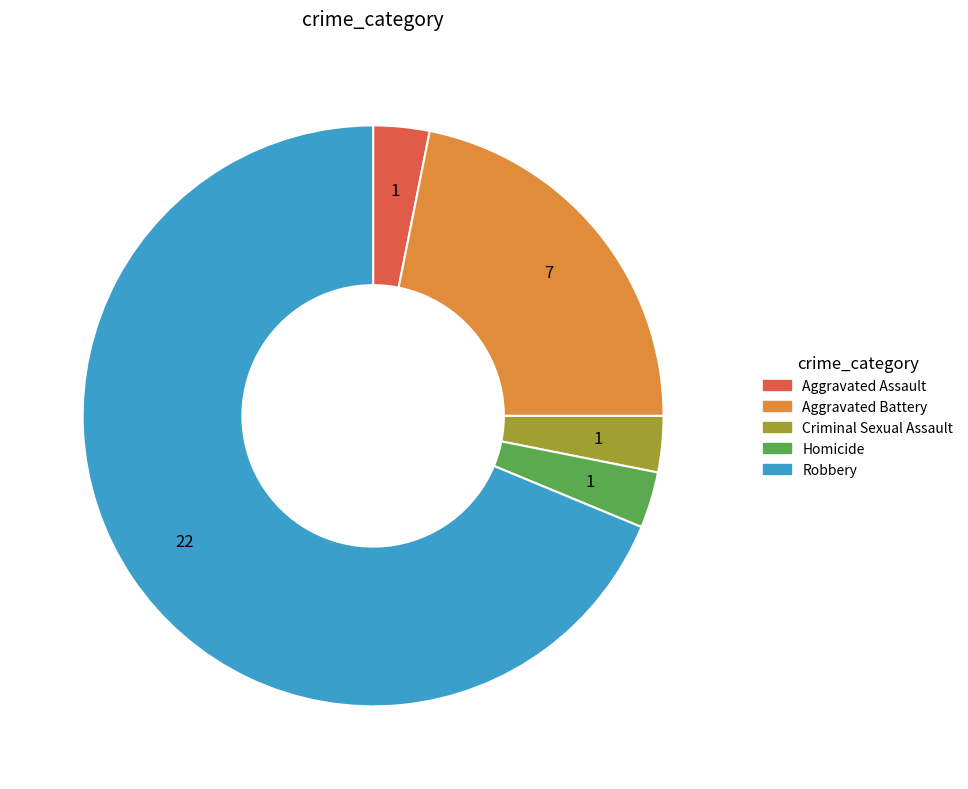

Is the sum of Aggravated Battery and Aggravated Assault greater than half?

No